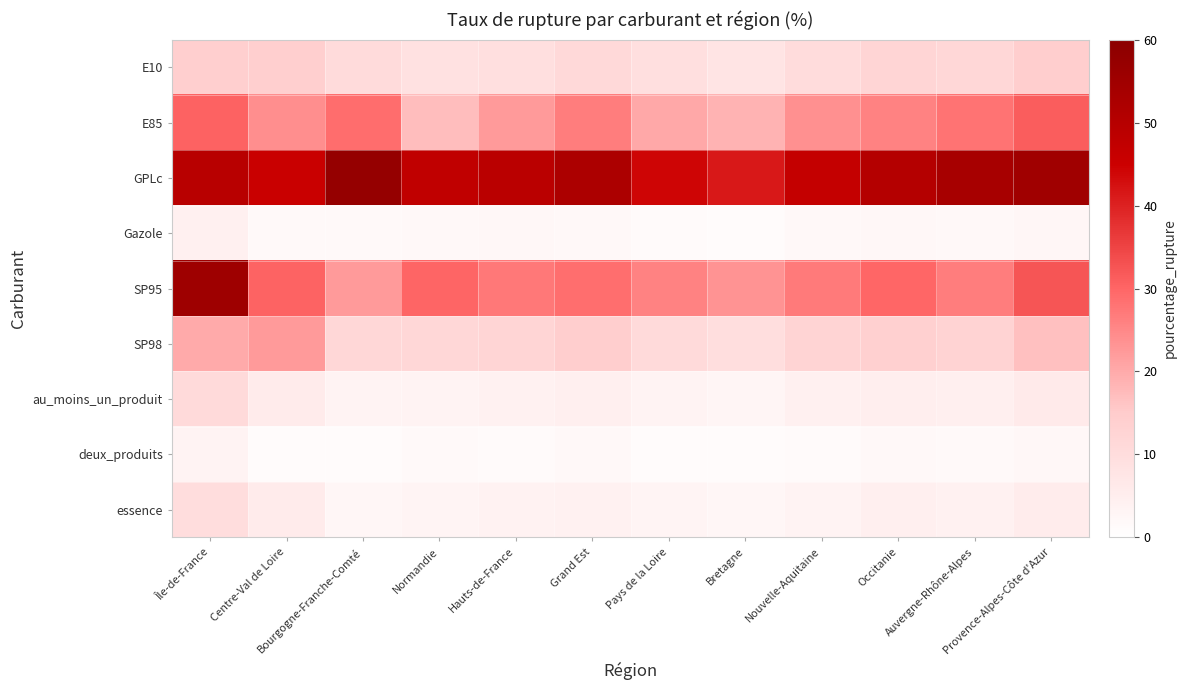

Reading right to left, list all the values displayed in this chart.

E10: Provence-Alpes-Côte d'Azur=14.5	Auvergne-Rhône-Alpes=11.7	Occitanie=12.3	Nouvelle-Aquitaine=10.1	Bretagne=7.8	Pays de la Loire=9.5	Grand Est=11.2	Hauts-de-France=9.2	Normandie=8.8	Bourgogne-Franche-Comté=10.5	Centre-Val de Loire=14.2	Île-de-France=13.9
E85: Provence-Alpes-Côte d'Azur=31.2	Auvergne-Rhône-Alpes=28.1	Occitanie=25.9	Nouvelle-Aquitaine=23.7	Bretagne=18.6	Pays de la Loire=20.3	Grand Est=26.5	Hauts-de-France=22.5	Normandie=17.1	Bourgogne-Franche-Comté=29.0	Centre-Val de Loire=24.1	Île-de-France=30.6
GPLc: Provence-Alpes-Côte d'Azur=55.0	Auvergne-Rhône-Alpes=53.4	Occitanie=50.2	Nouvelle-Aquitaine=46.8	Bretagne=41.3	Pays de la Loire=44.2	Grand Est=52.1	Hauts-de-France=48.8	Normandie=47.7	Bourgogne-Franche-Comté=57.6	Centre-Val de Loire=45.5	Île-de-France=49.5
Gazole: Provence-Alpes-Côte d'Azur=2.8	Auvergne-Rhône-Alpes=2.0	Occitanie=2.3	Nouvelle-Aquitaine=1.9	Bretagne=1.3	Pays de la Loire=1.5	Grand Est=2.1	Hauts-de-France=2.5	Normandie=2.0	Bourgogne-Franche-Comté=1.7	Centre-Val de Loire=1.8	Île-de-France=4.3
SP95: Provence-Alpes-Côte d'Azur=32.4	Auvergne-Rhône-Alpes=26.5	Occitanie=29.8	Nouvelle-Aquitaine=27.1	Bretagne=23.4	Pays de la Loire=25.8	Grand Est=28.6	Hauts-de-France=27.4	Normandie=30.2	Bourgogne-Franche-Comté=22.4	Centre-Val de Loire=30.3	Île-de-France=55.5
SP98: Provence-Alpes-Côte d'Azur=16.7	Auvergne-Rhône-Alpes=13.1	Occitanie=13.8	Nouvelle-Aquitaine=12.6	Bretagne=9.7	Pays de la Loire=10.9	Grand Est=14.3	Hauts-de-France=12.3	Normandie=11.8	Bourgogne-Franche-Comté=11.5	Centre-Val de Loire=22.5	Île-de-France=20.0
au_moins_un_produit: Provence-Alpes-Côte d'Azur=6.2	Auvergne-Rhône-Alpes=4.6	Occitanie=5.1	Nouvelle-Aquitaine=4.3	Bretagne=3.0	Pays de la Loire=3.6	Grand Est=4.8	Hauts-de-France=4.1	Normandie=3.4	Bourgogne-Franche-Comté=3.3	Centre-Val de Loire=6.1	Île-de-France=10.9
deux_produits: Provence-Alpes-Côte d'Azur=2.4	Auvergne-Rhône-Alpes=1.8	Occitanie=2.0	Nouvelle-Aquitaine=1.6	Bretagne=1.0	Pays de la Loire=1.2	Grand Est=1.9	Hauts-de-France=1.5	Normandie=1.8	Bourgogne-Franche-Comté=1.1	Centre-Val de Loire=1.4	Île-de-France=3.3
essence: Provence-Alpes-Côte d'Azur=5.5	Auvergne-Rhône-Alpes=4.0	Occitanie=4.5	Nouvelle-Aquitaine=3.7	Bretagne=2.7	Pays de la Loire=3.1	Grand Est=4.2	Hauts-de-France=3.8	Normandie=3.2	Bourgogne-Franche-Comté=2.8	Centre-Val de Loire=5.7	Île-de-France=9.9